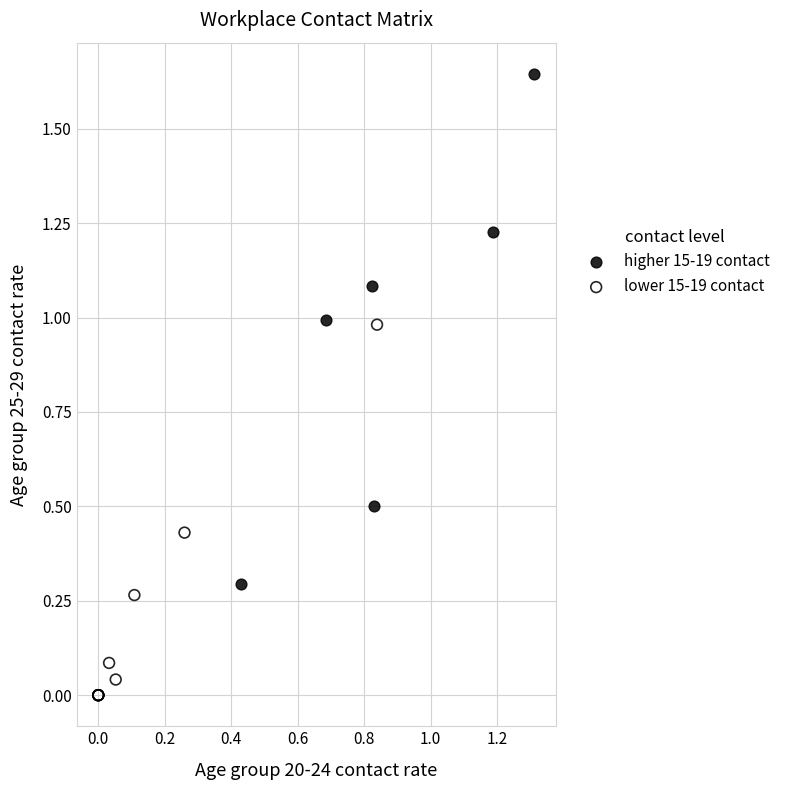

Which series reaches the minimum Y coordinate?

lower 15-19 contact